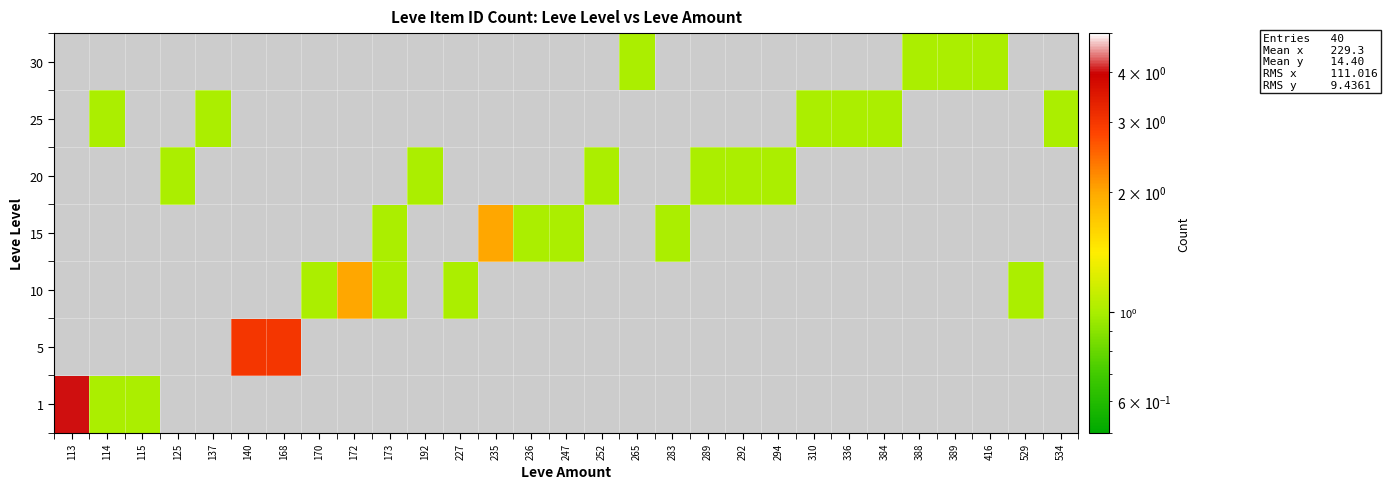

Count the number of data series in this chart.

7